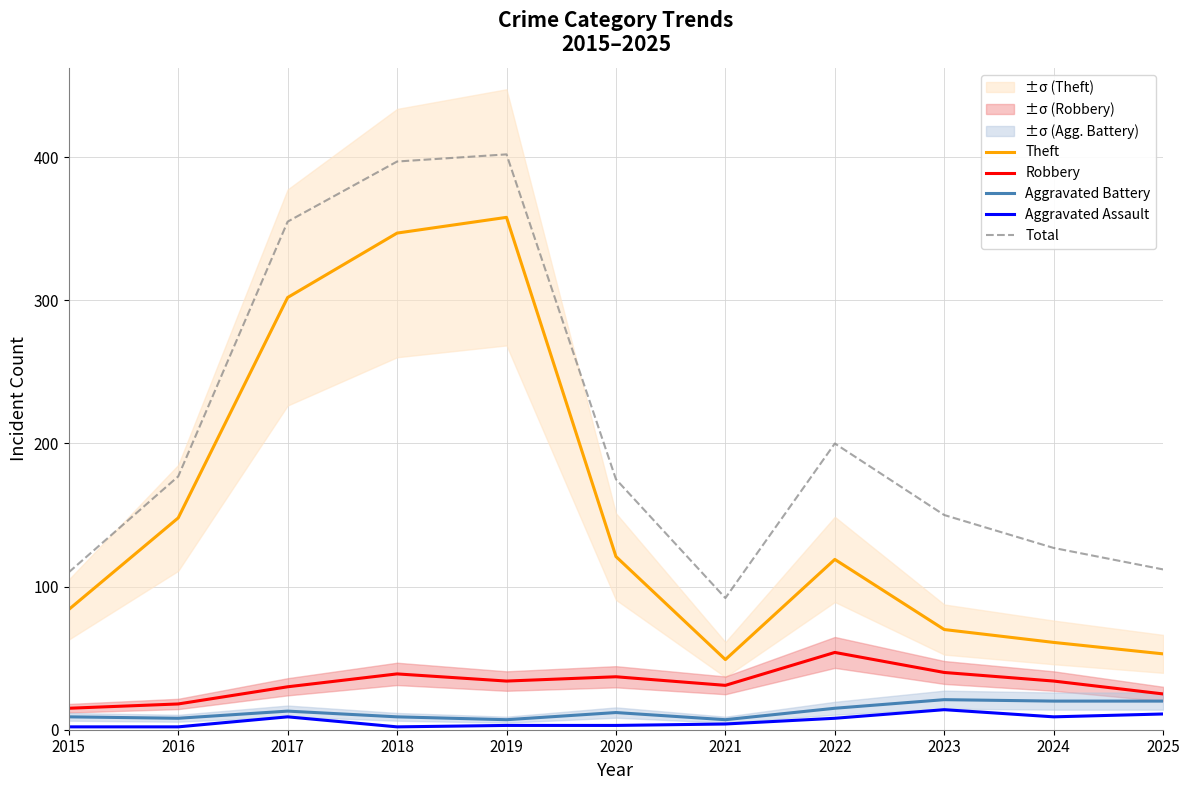

At which label does Theft first exceed 119?

2016